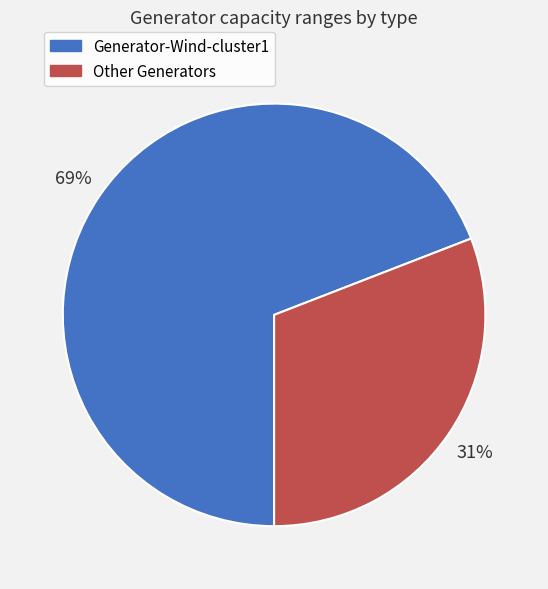

Is the sum of Other Generators and Generator-Wind-cluster1 greater than half?

Yes